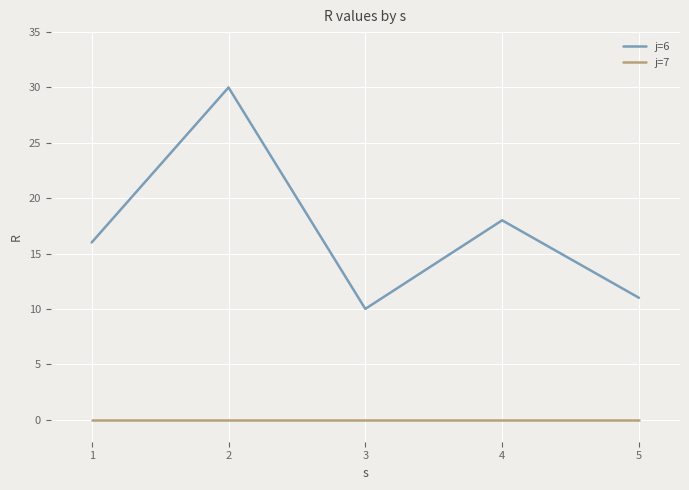

The value of j=6 at 2 is 13. True or false?

False